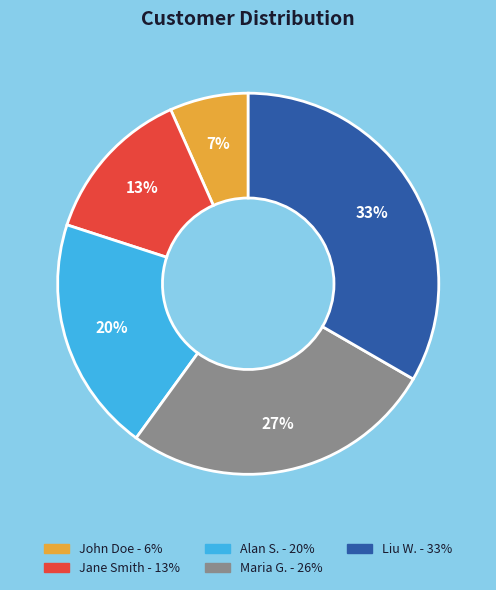

To the nearest percent, what portion does Liu W. represent?

33%